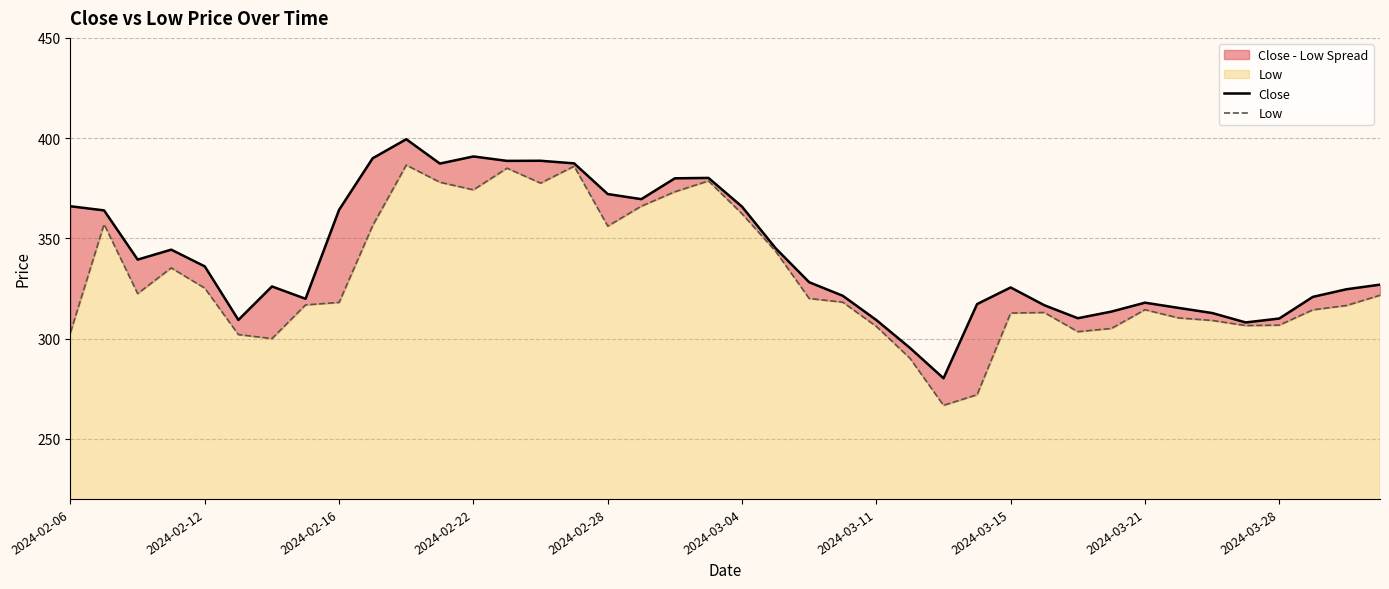

How many lines are shown in the chart?

2